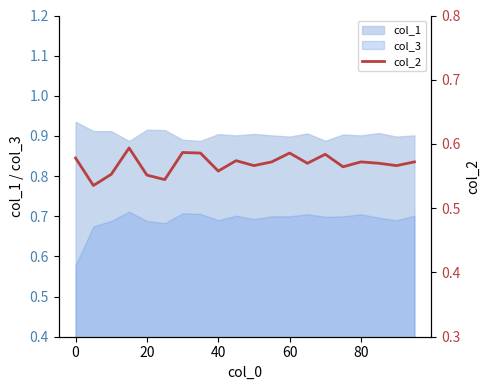

How many values are between 0 and 1?

20